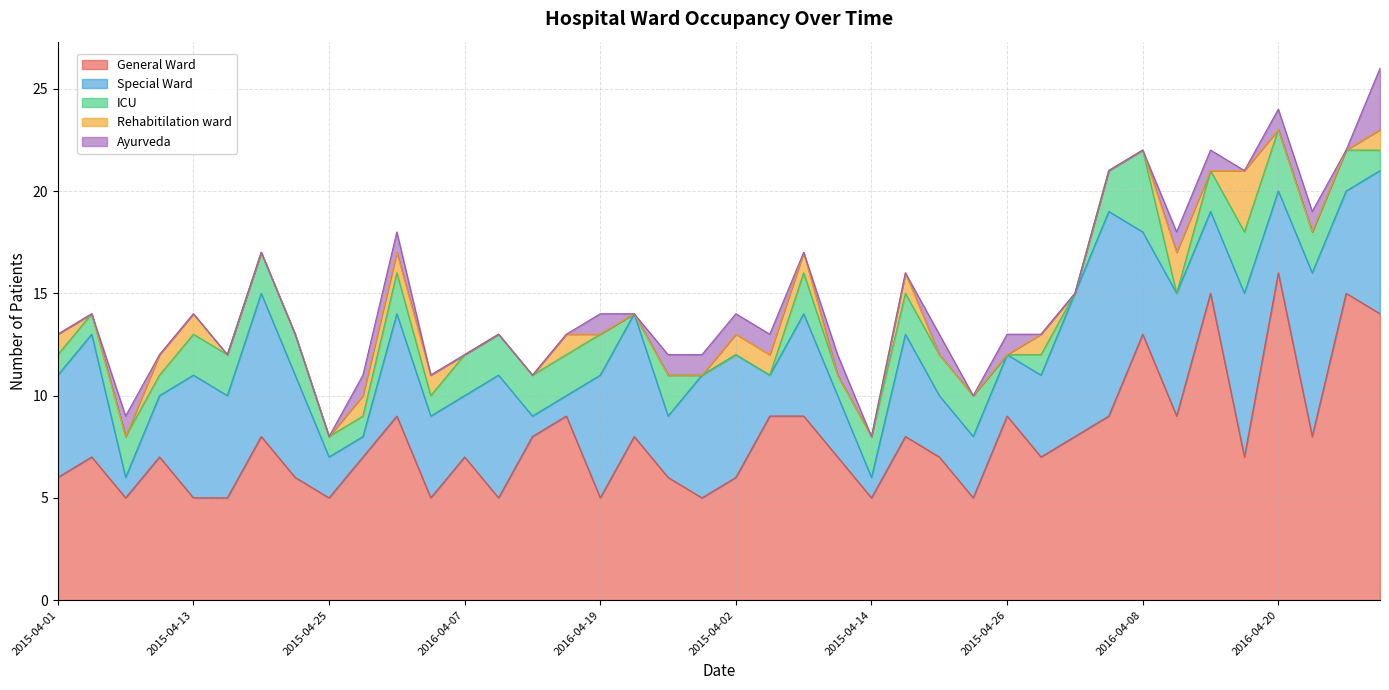

Where is the first local minimum for ICU?

2015-04-10